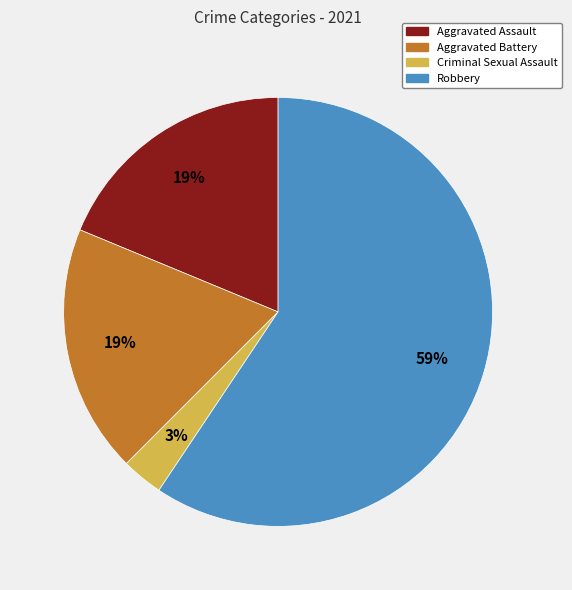

What is the ratio of the value at Criminal Sexual Assault to the value at Aggravated Assault?

0.2